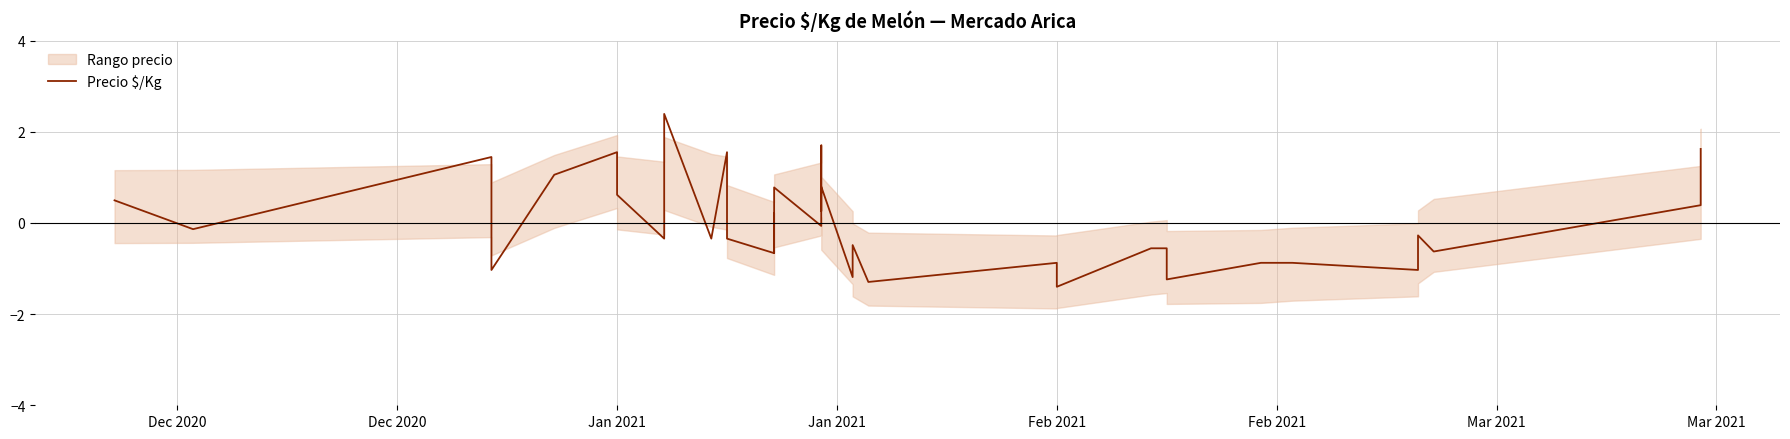

How many data points are above 0?

14